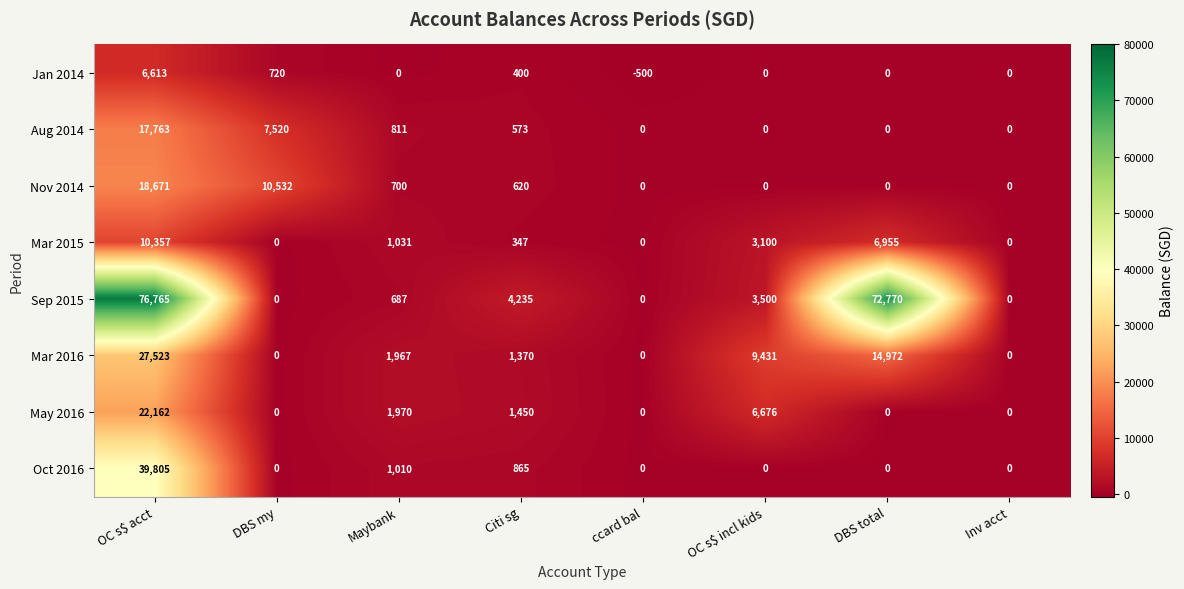

Is it true that Nov 2014 equals 0 at OC s$ incl kids?

True